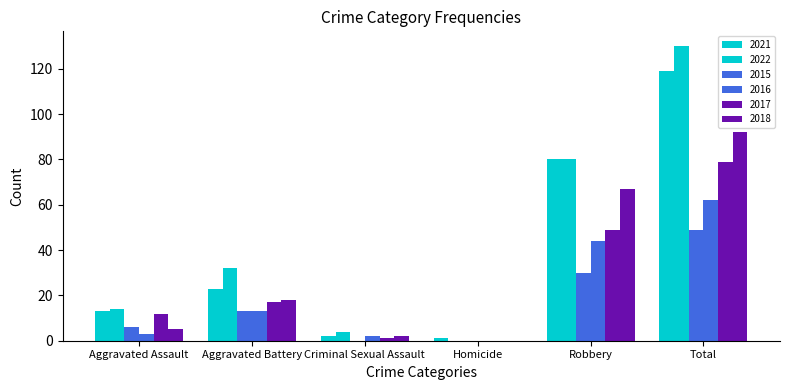

Does the chart contain stacked bars?

No